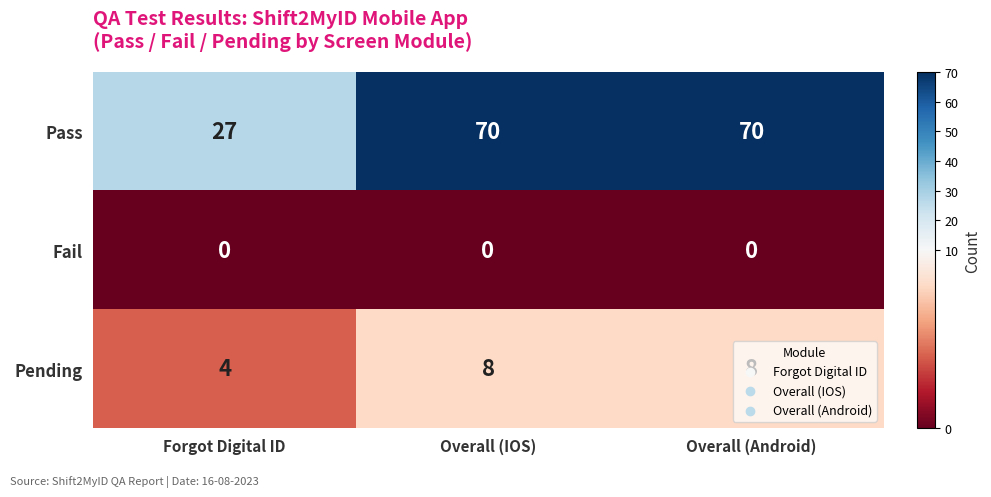

Which series has the widest spread of values?

Pass